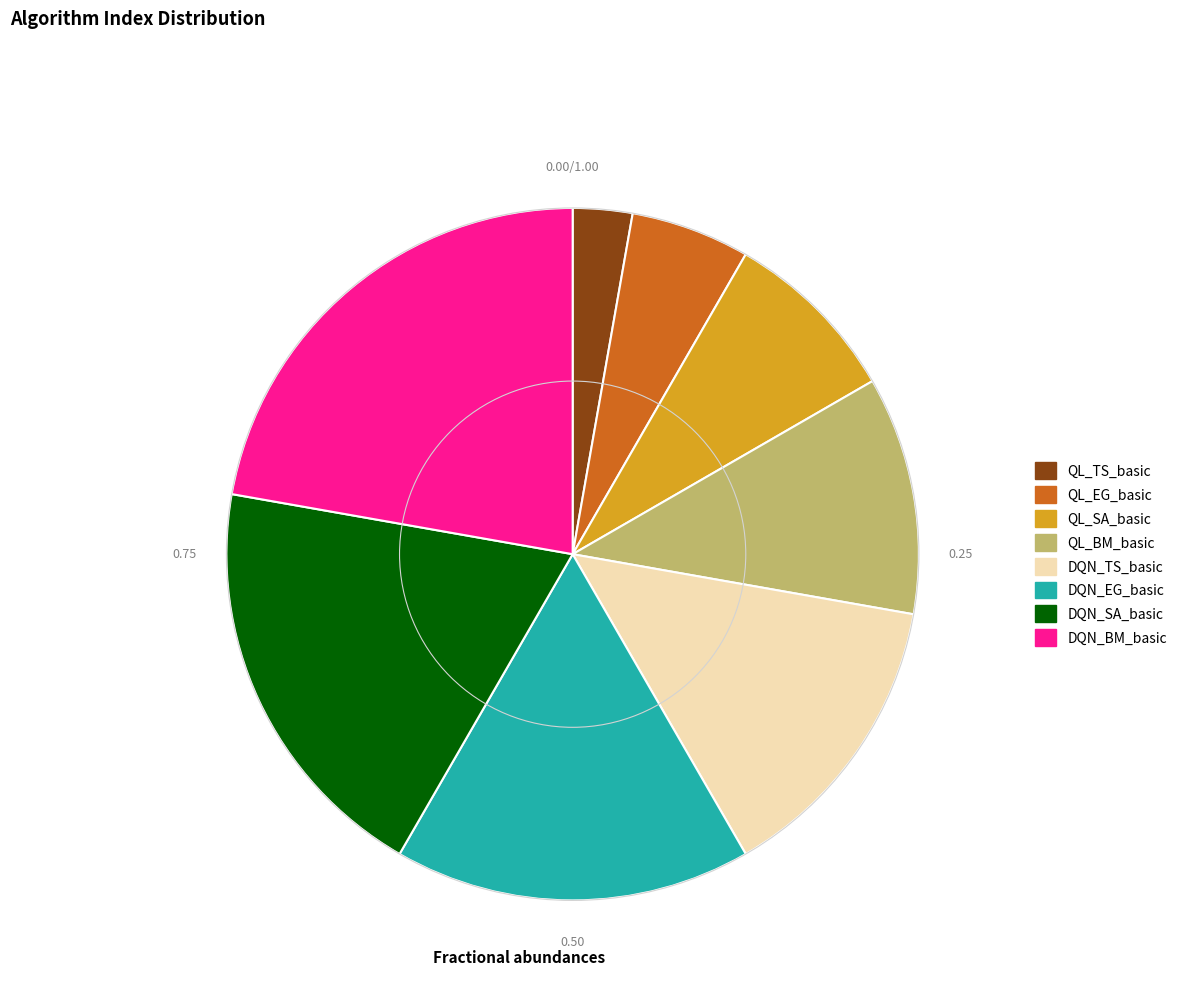

What is the smallest slice in the pie chart?

QL_TS_basic